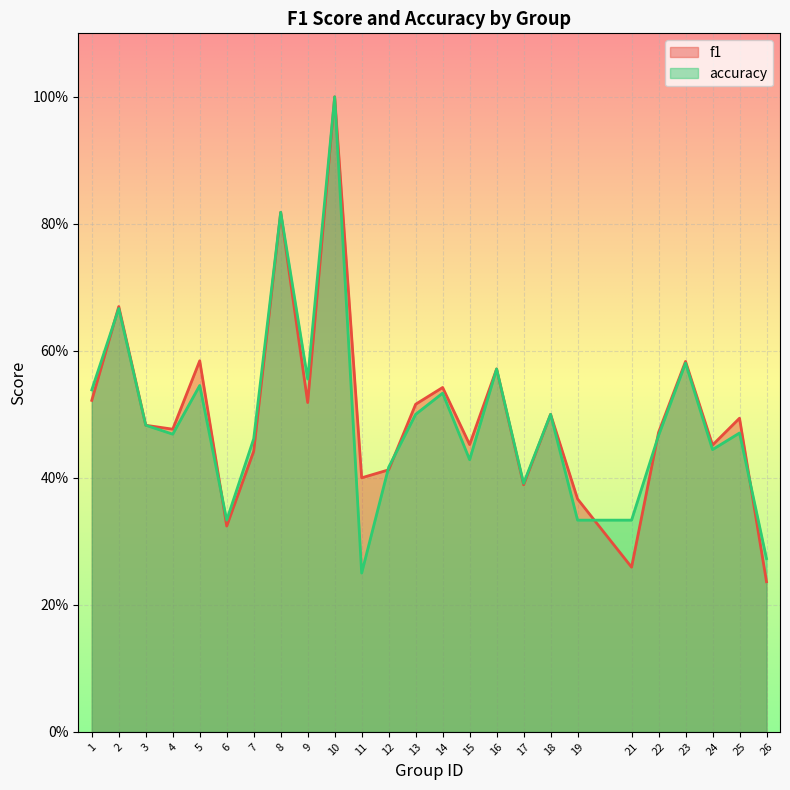

What is the sum of all f1 values?

12.5